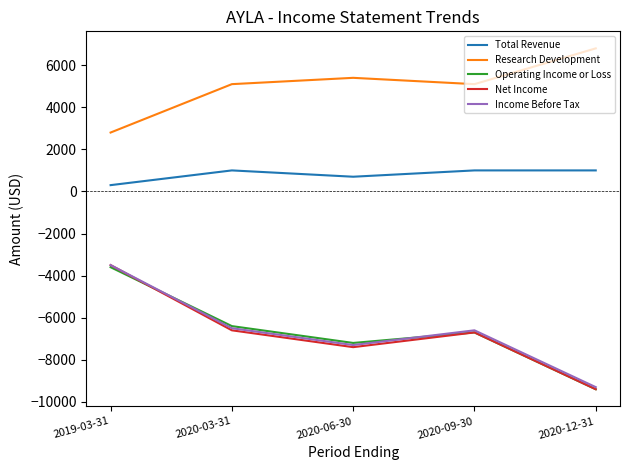

Reading left to right, transcribe all the data shown in this chart.

Total Revenue: 2019-03-31=300	2020-03-31=1000	2020-06-30=700	2020-09-30=1000	2020-12-31=1000
Research Development: 2019-03-31=2800	2020-03-31=5100	2020-06-30=5400	2020-09-30=5100	2020-12-31=6800
Operating Income or Loss: 2019-03-31=-3600	2020-03-31=-6400	2020-06-30=-7200	2020-09-30=-6700	2020-12-31=-9400
Net Income: 2019-03-31=-3500	2020-03-31=-6600	2020-06-30=-7400	2020-09-30=-6700	2020-12-31=-9400
Income Before Tax: 2019-03-31=-3500	2020-03-31=-6500	2020-06-30=-7300	2020-09-30=-6600	2020-12-31=-9300